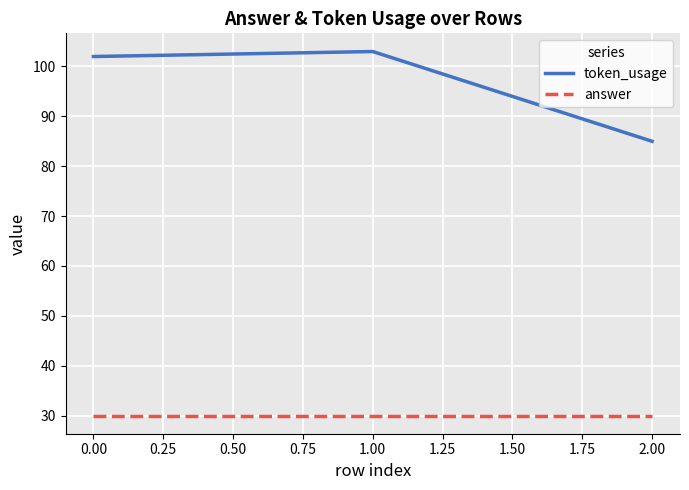

What are all the series names shown in the legend?

token_usage, answer